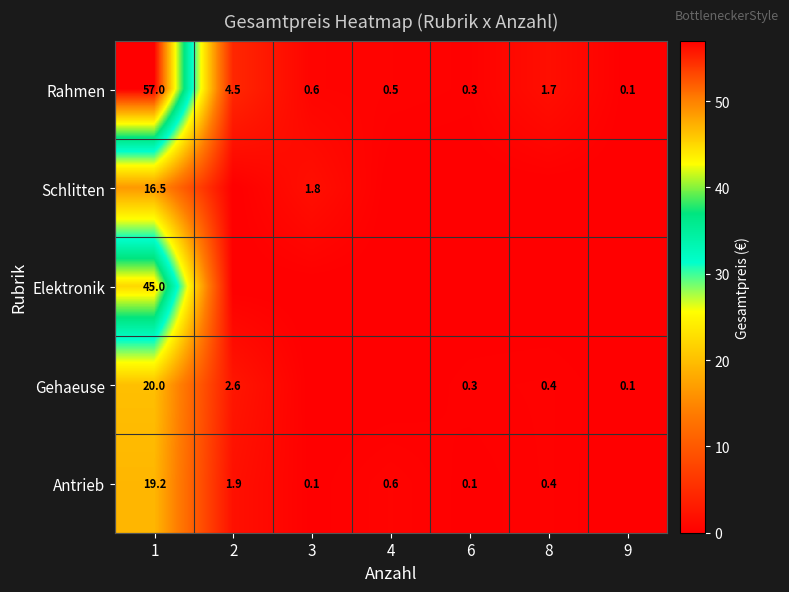

The value of Antrieb at 2 is 2.9. True or false?

False